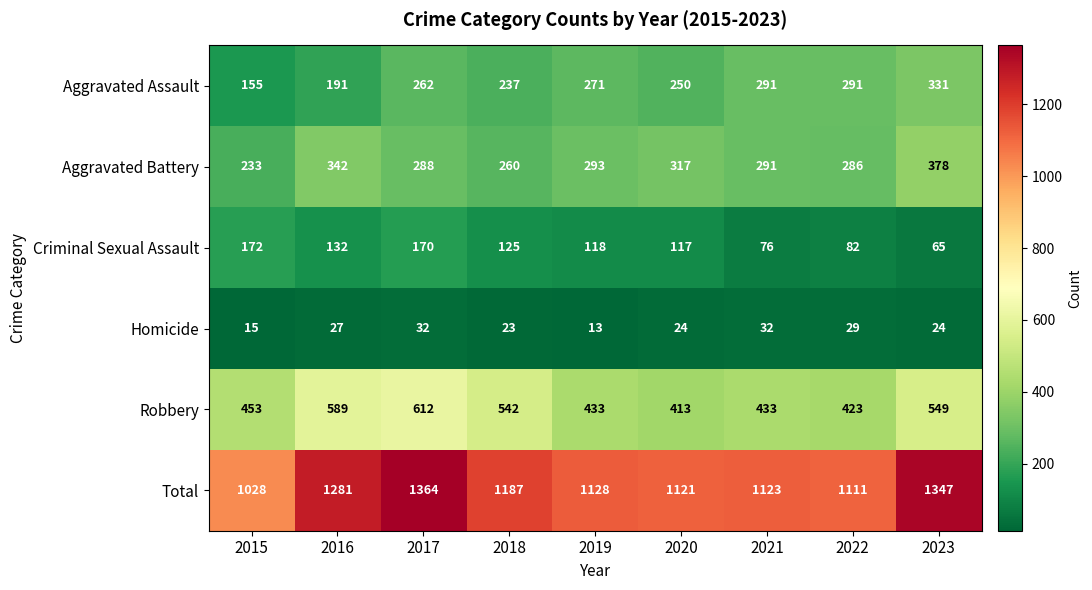

At which category is the sum across all series the highest?

2017